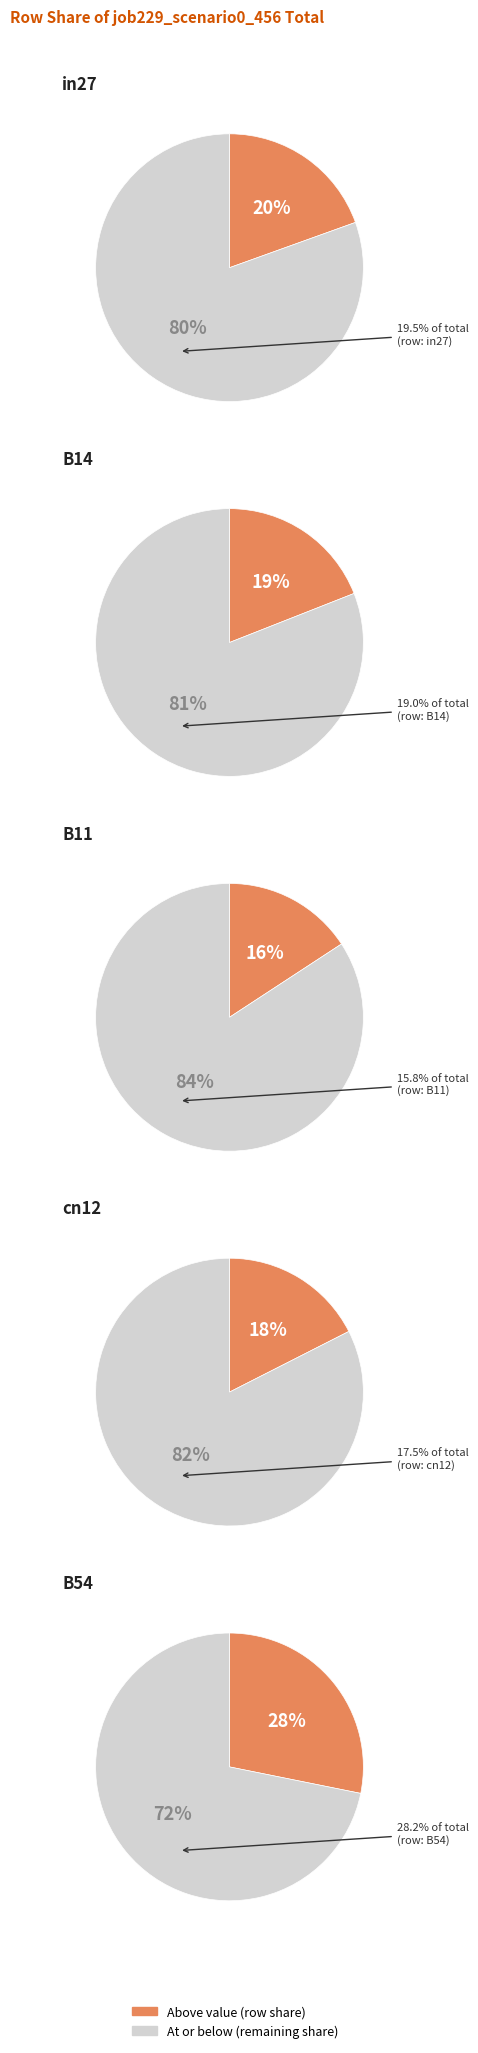

What percentage is the B11 slice, to the nearest percent?

16%